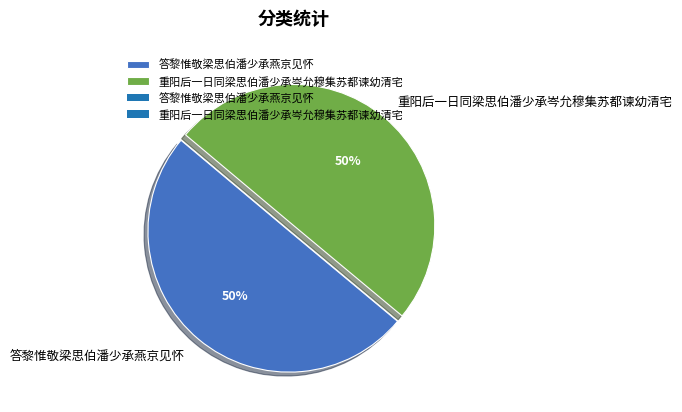

To the nearest percent, what is the combined percentage of 答黎惟敬梁思伯潘少承燕京见怀 and 重阳后一日同梁思伯潘少承岑允穆集苏都谏幼清宅?

100%